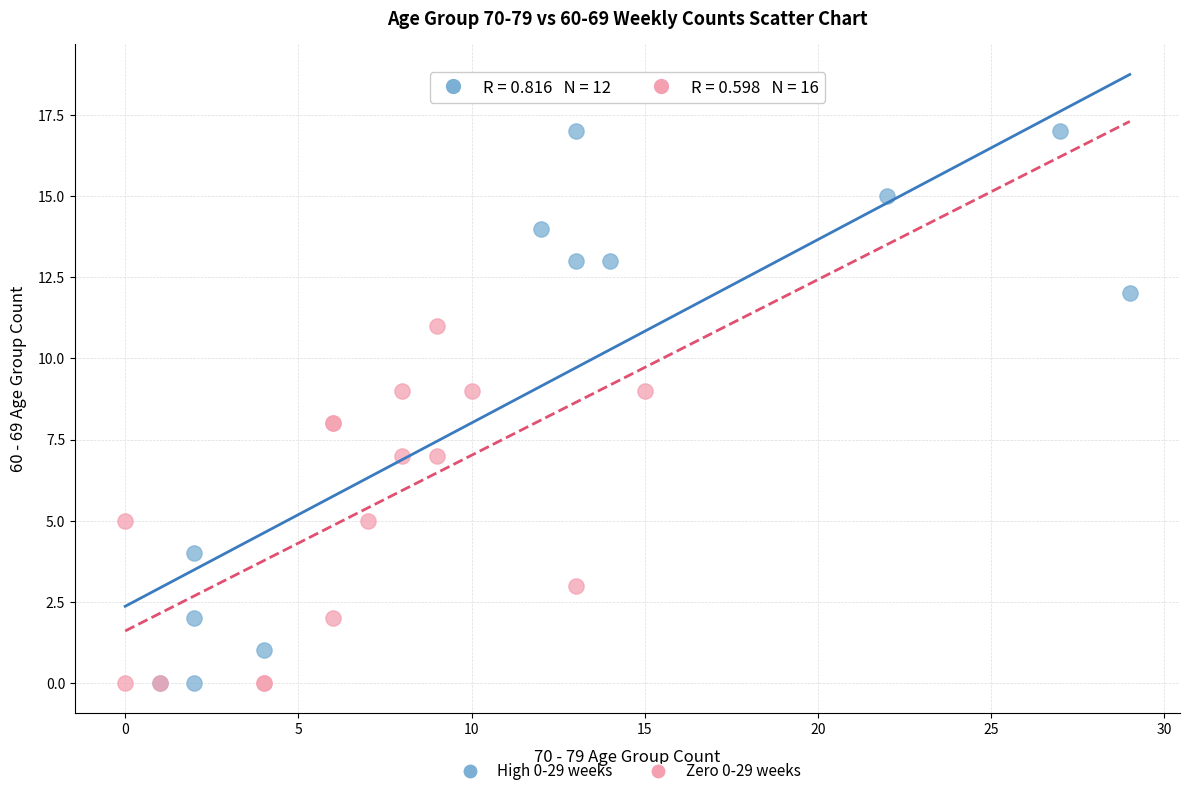

Which series contains the highest Y value?

High 0-29 weeks